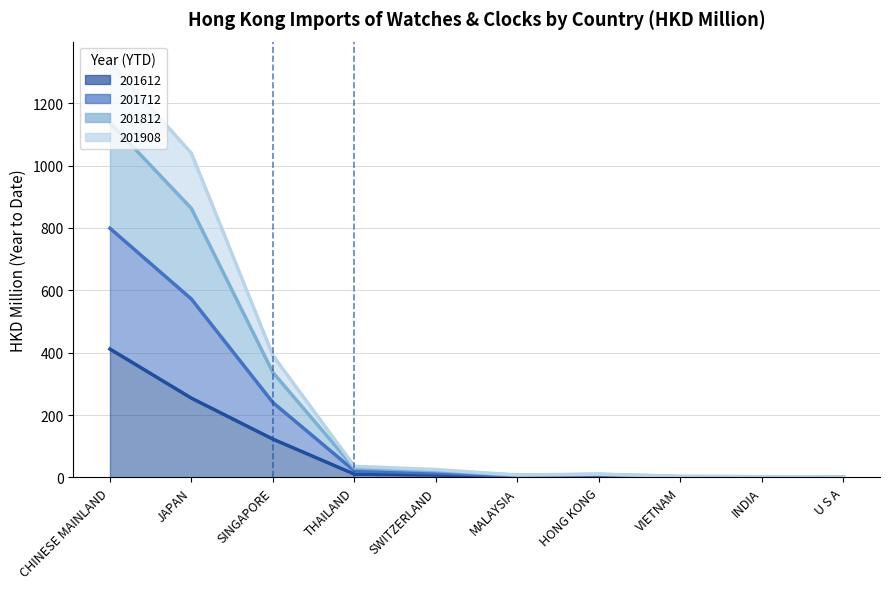

How many interior local valleys does the 201612_line series have?

2